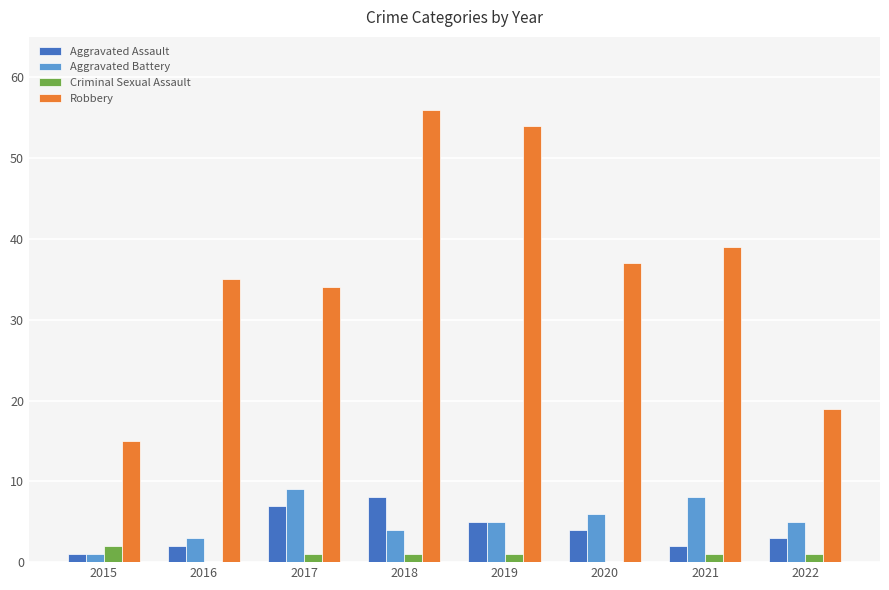

Is the value of Criminal Sexual Assault at 2019 greater than the value of Robbery at 2022?

No